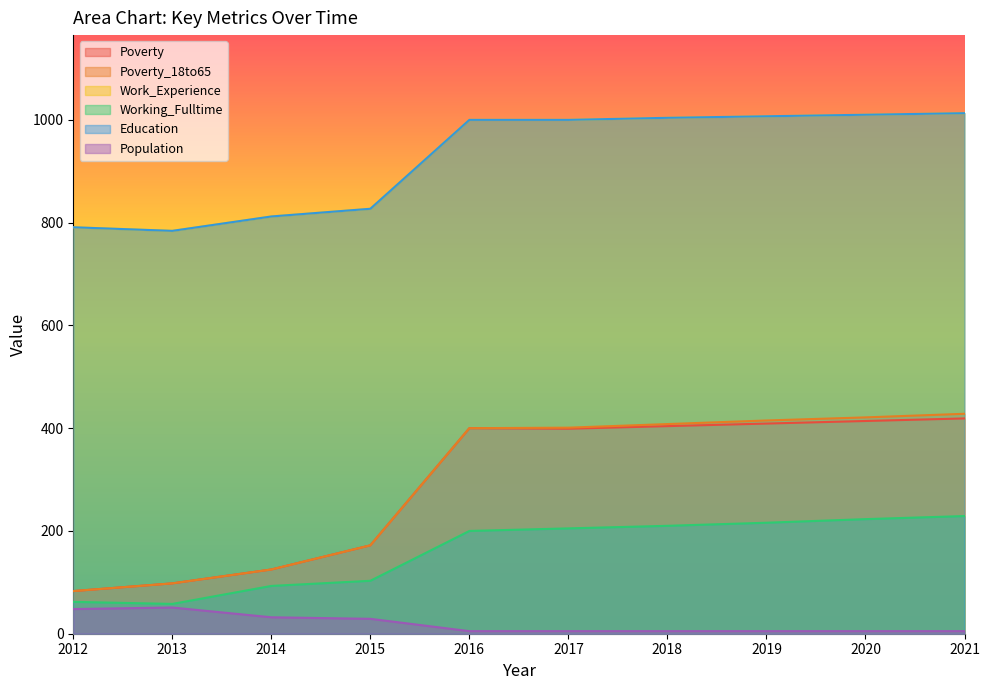

What is the sum of all Poverty values?

2923